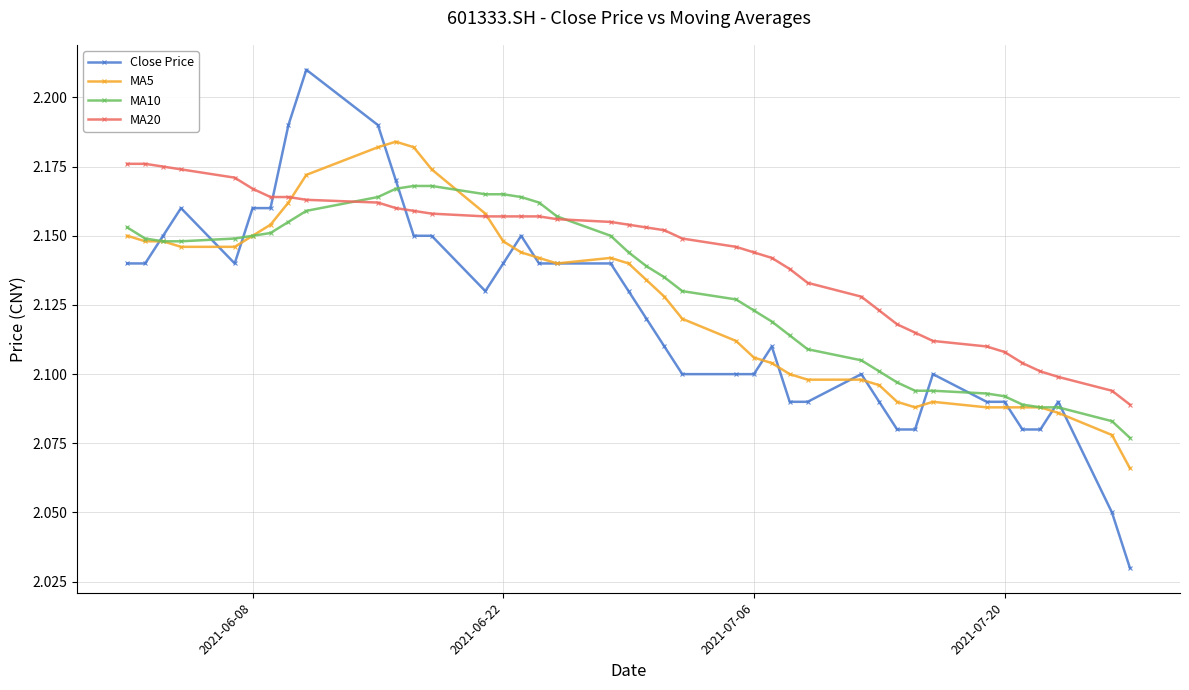

Which series has the widest spread of values?

Close Price